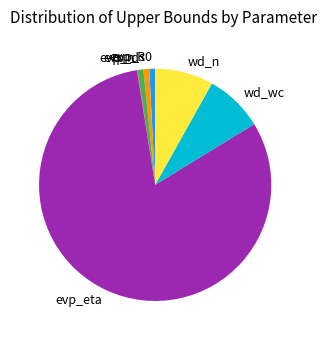

True or false: evp_s0 accounts for 14% of the total.

False